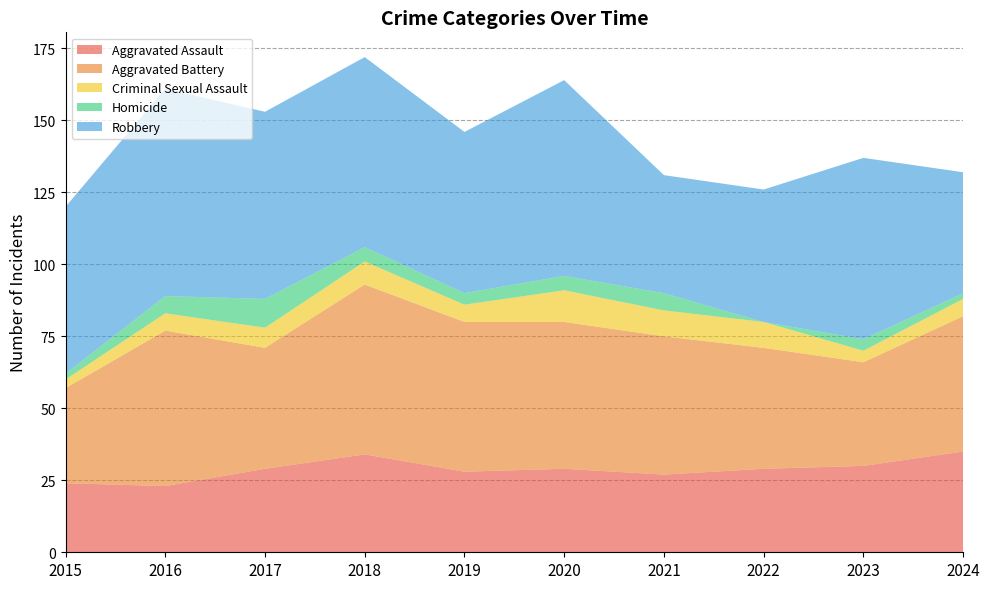

Reading right to left, what are all the values shown in this chart?

Aggravated Assault: 2024=35	2023=30	2022=29	2021=27	2020=29	2019=28	2018=34	2017=29	2016=23	2015=24
Aggravated Battery: 2024=47	2023=36	2022=42	2021=48	2020=51	2019=52	2018=59	2017=42	2016=54	2015=33
Criminal Sexual Assault: 2024=6	2023=4	2022=9	2021=9	2020=11	2019=6	2018=8	2017=7	2016=6	2015=3
Homicide: 2024=2	2023=4	2022=0	2021=6	2020=5	2019=4	2018=5	2017=10	2016=6	2015=2
Robbery: 2024=42	2023=63	2022=46	2021=41	2020=68	2019=56	2018=66	2017=65	2016=72	2015=58